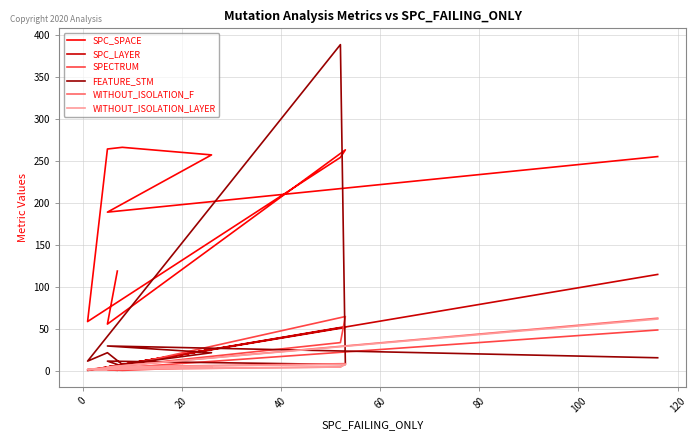

Count the number of data series in this chart.

6